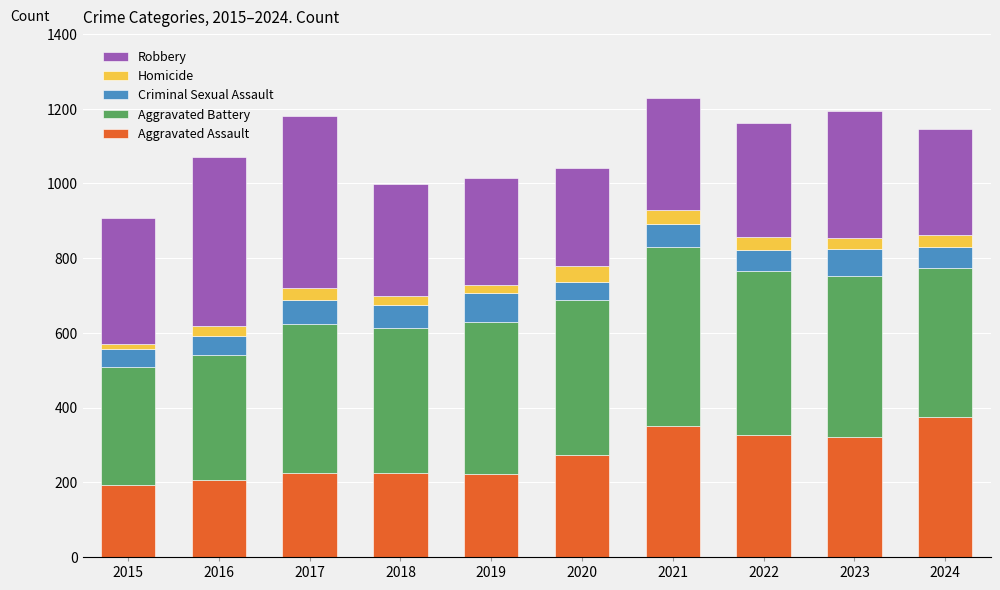

What is the total value across all series at 2020?

1041